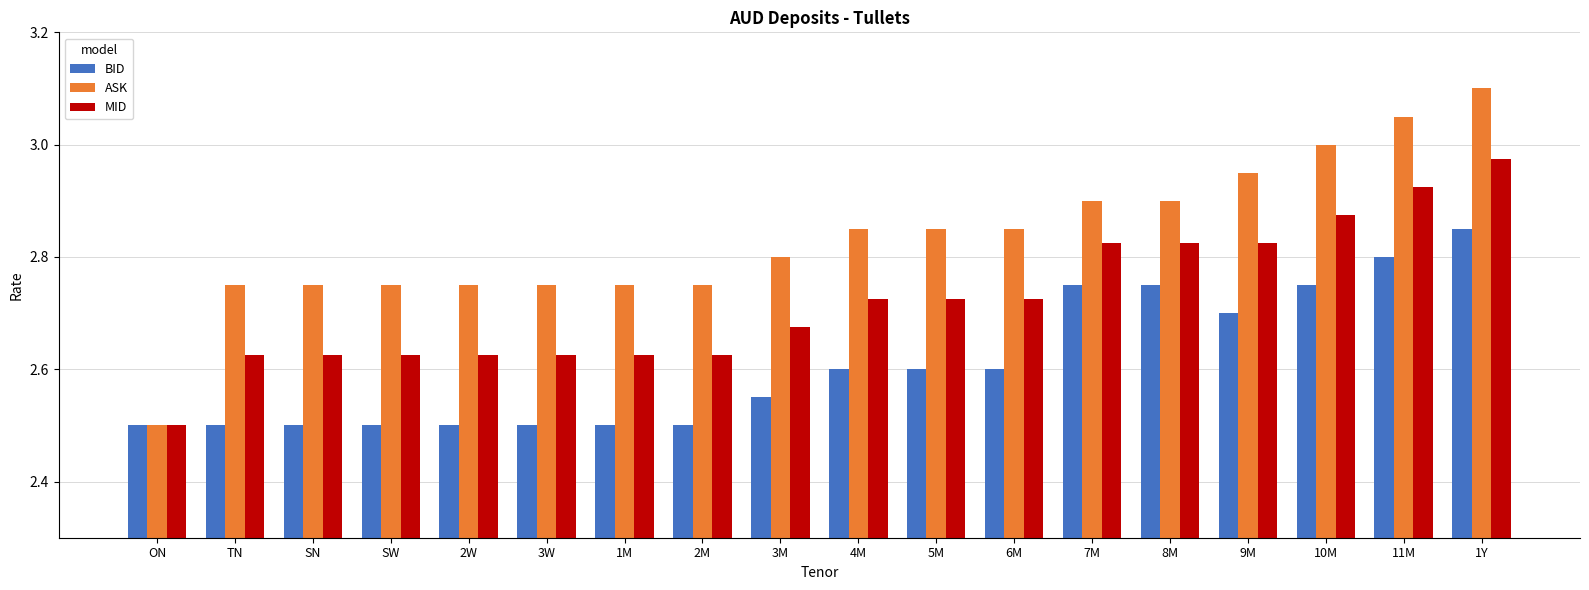

What is the sum of the MID values at 1Y and SW?

5.6